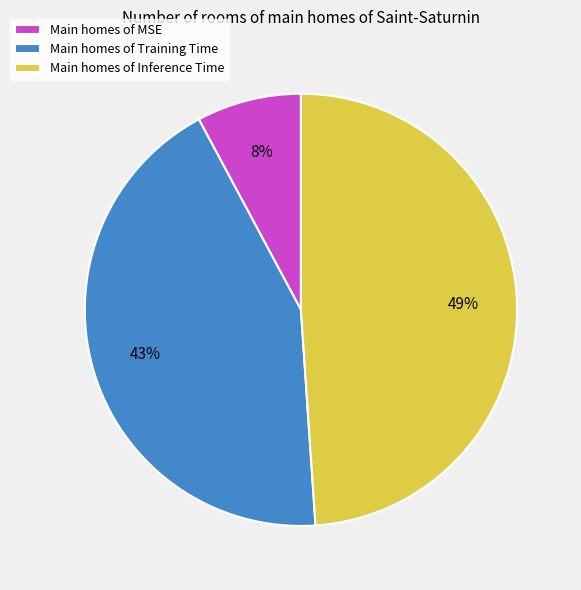

To the nearest percent, what is the average slice percentage?

33%